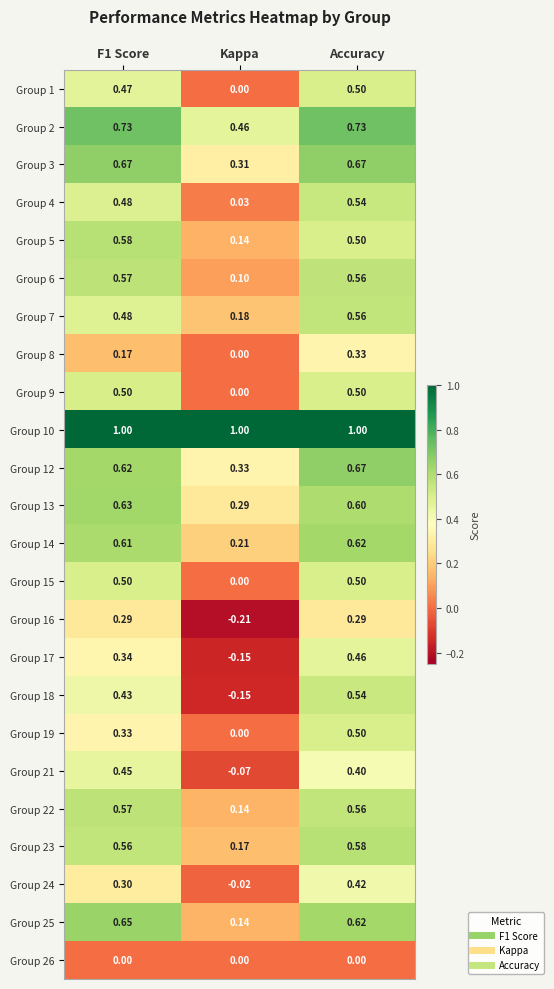

Where is Group 16 nearest to the value 0?

Kappa